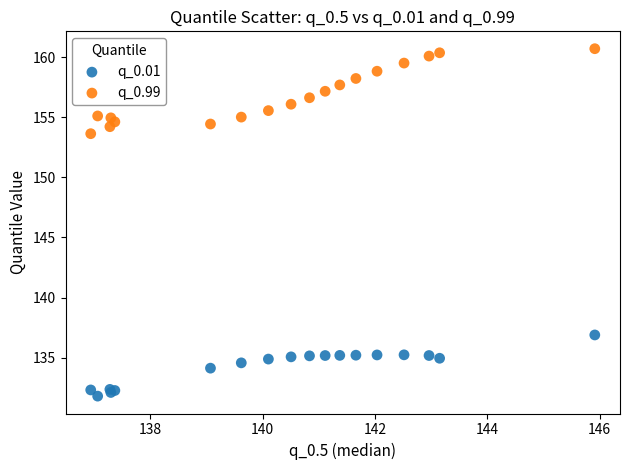

What is the X range (max minus min) for the scatter plot?

9.0